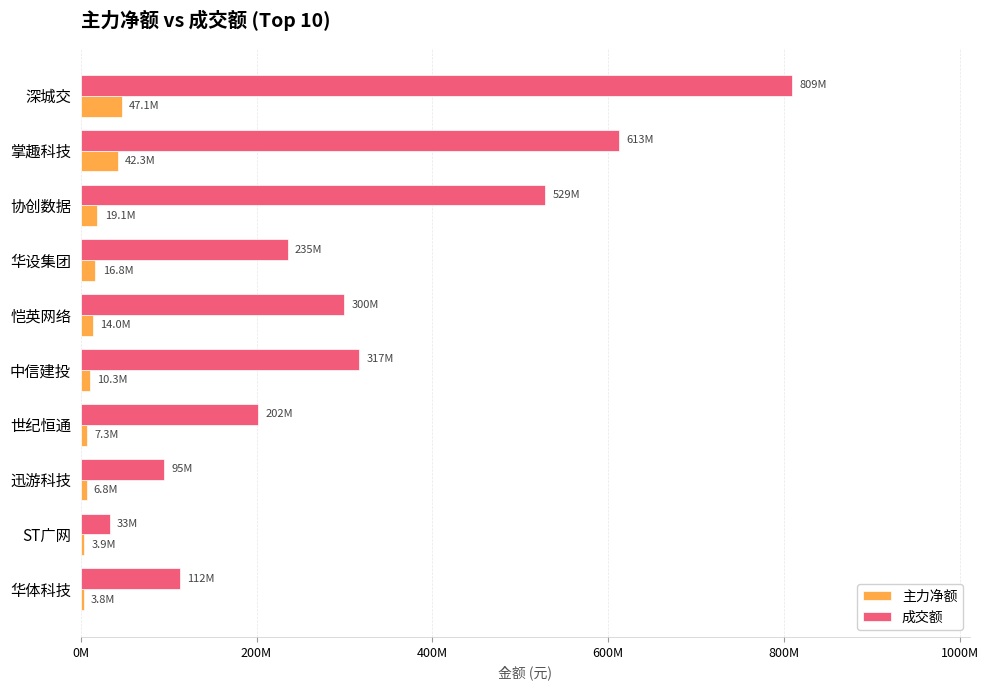

What are all the series names shown in the legend?

主力净额, 成交额